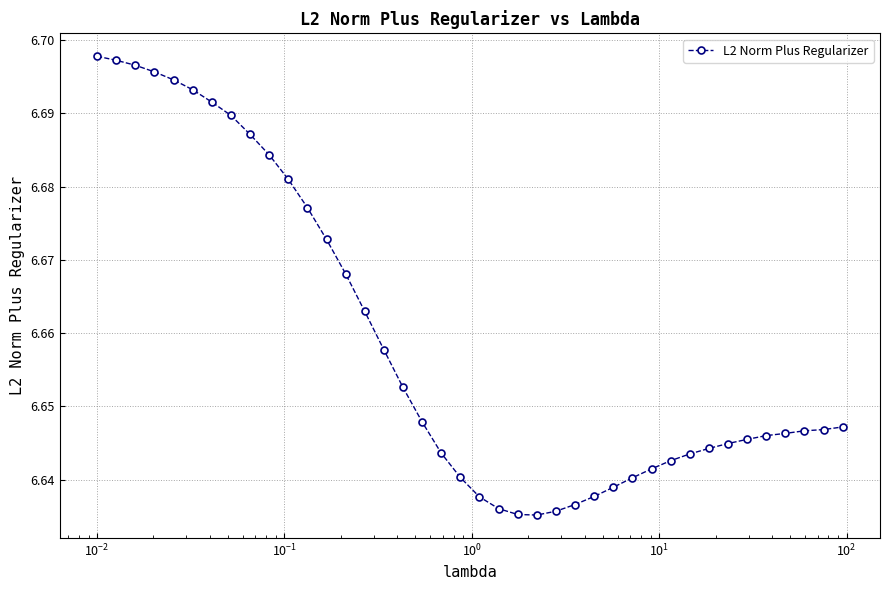

What is the sum of all values?

266.4